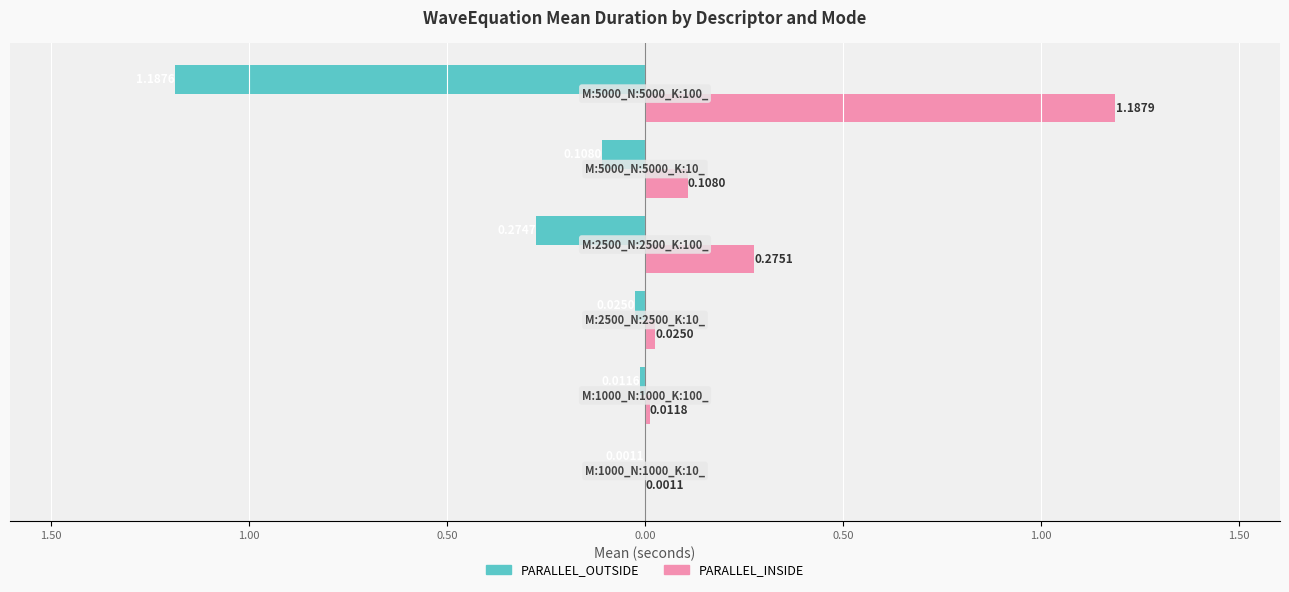

What are all the series names shown in the legend?

PARALLEL_OUTSIDE, PARALLEL_INSIDE